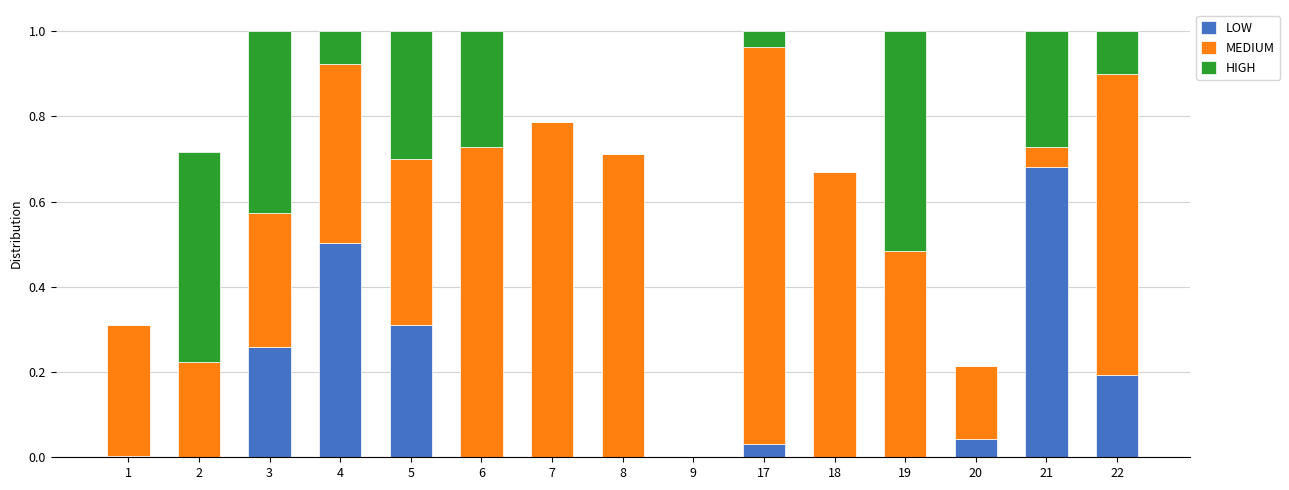

What is the total value across all series at 3?

1.0